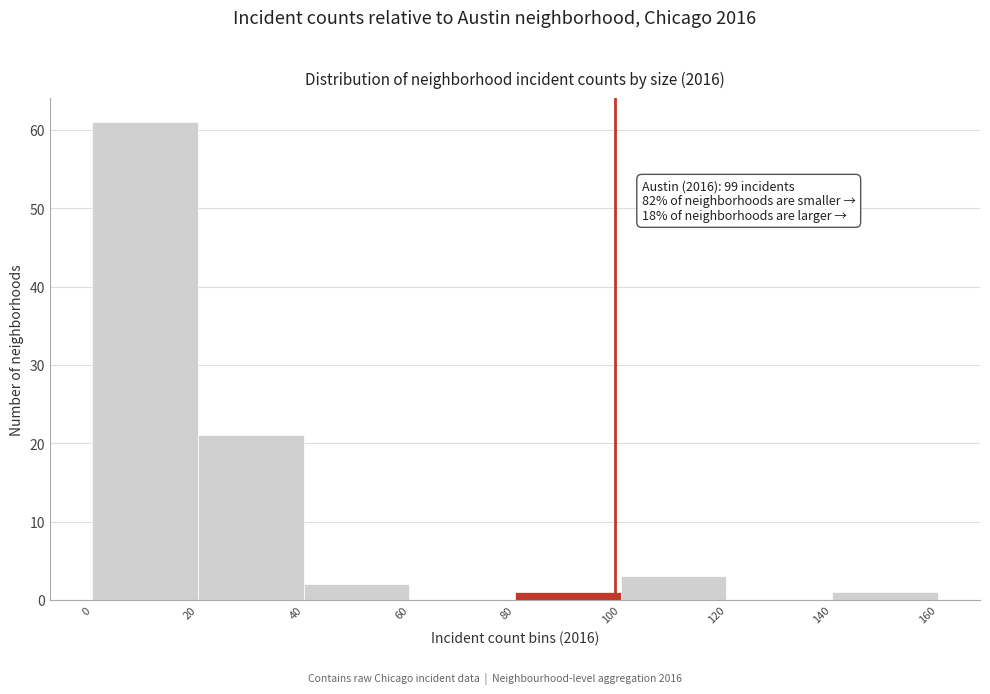

Over which range of the x-axis is the bar tallest?

0 to 20